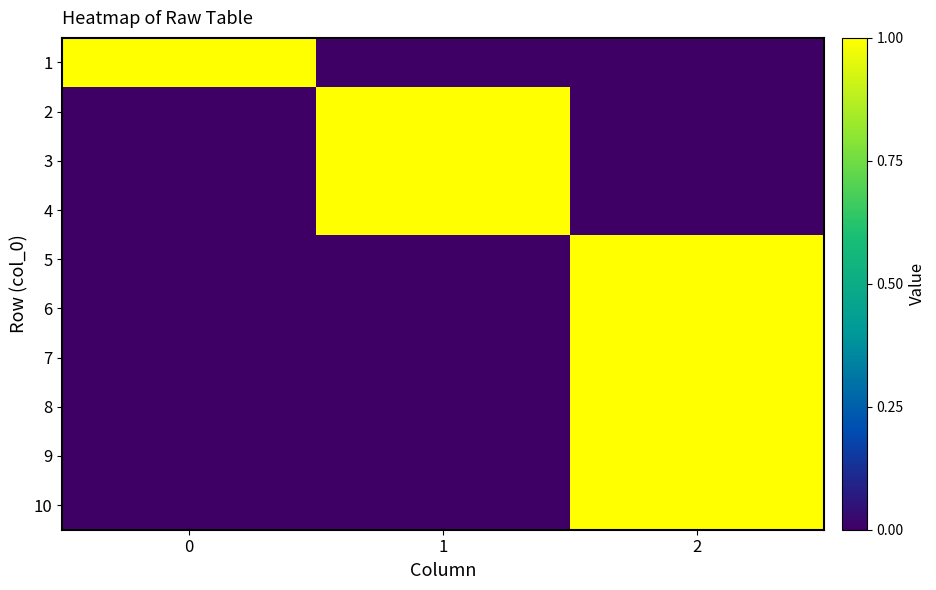

Reading left to right, extract all data points from this chart.

1: 0=1	1=0	2=0
2: 0=0	1=1	2=0
3: 0=0	1=1	2=0
4: 0=0	1=1	2=0
5: 0=0	1=0	2=1
6: 0=0	1=0	2=1
7: 0=0	1=0	2=1
8: 0=0	1=0	2=1
9: 0=0	1=0	2=1
10: 0=0	1=0	2=1